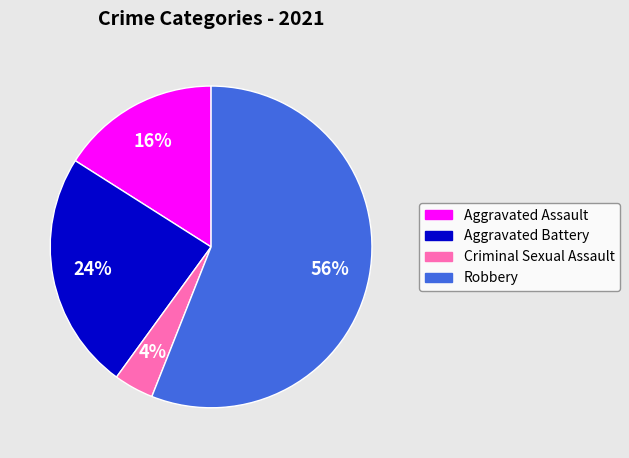

Between Robbery and Criminal Sexual Assault, which is larger?

Robbery